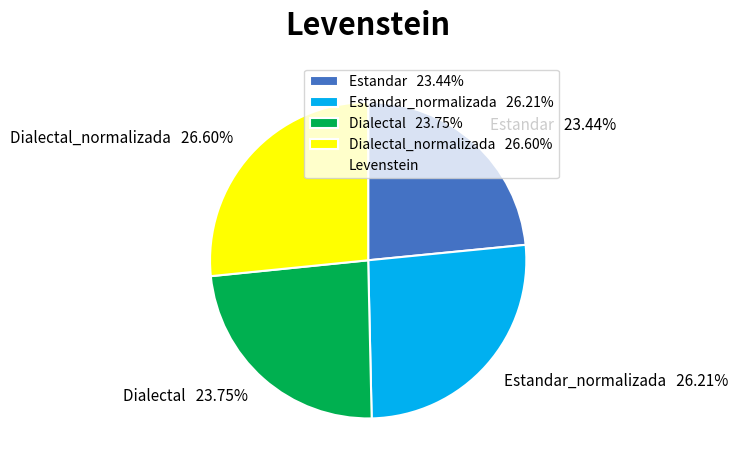

Does Dialectal_normalizada 26.60% account for over 50% of the chart?

No